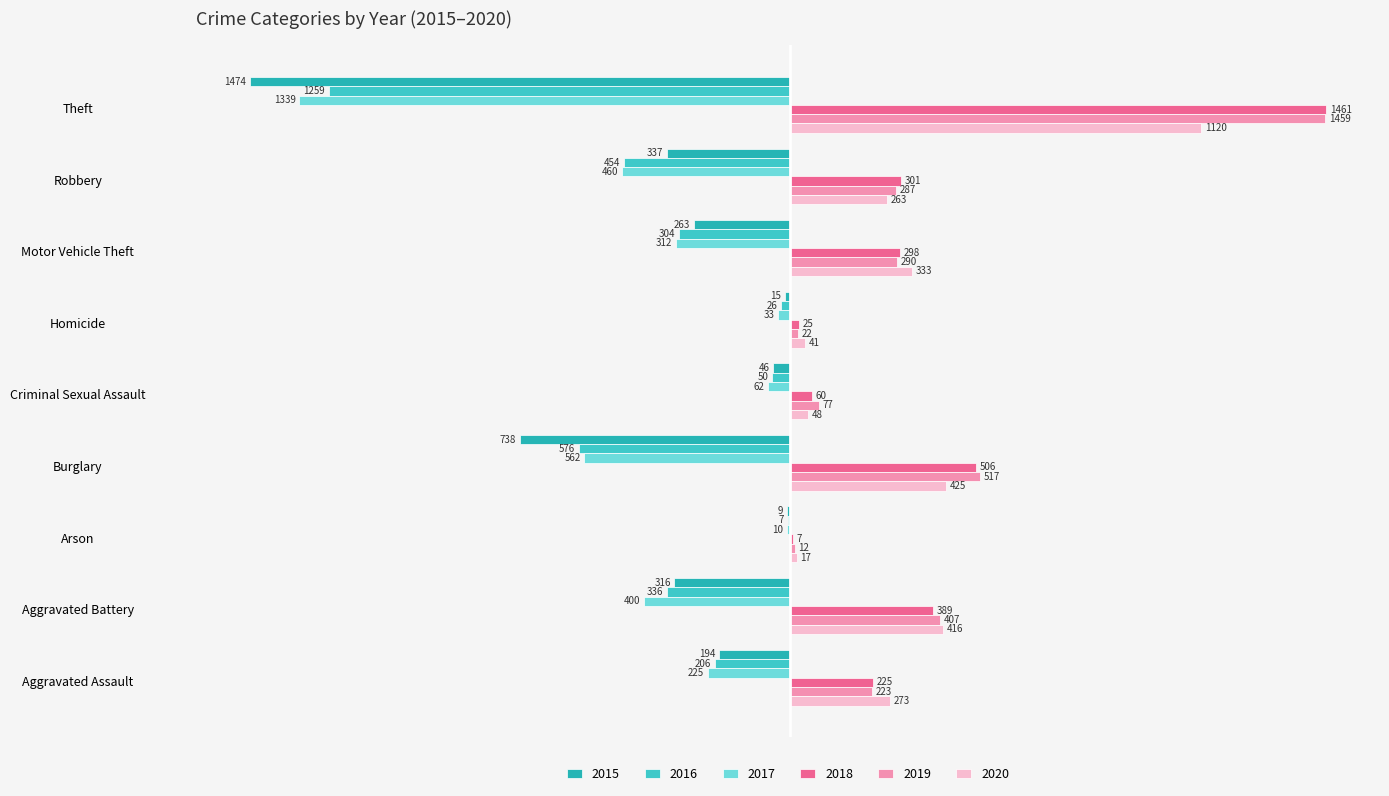

What is the smallest value displayed?

-1474